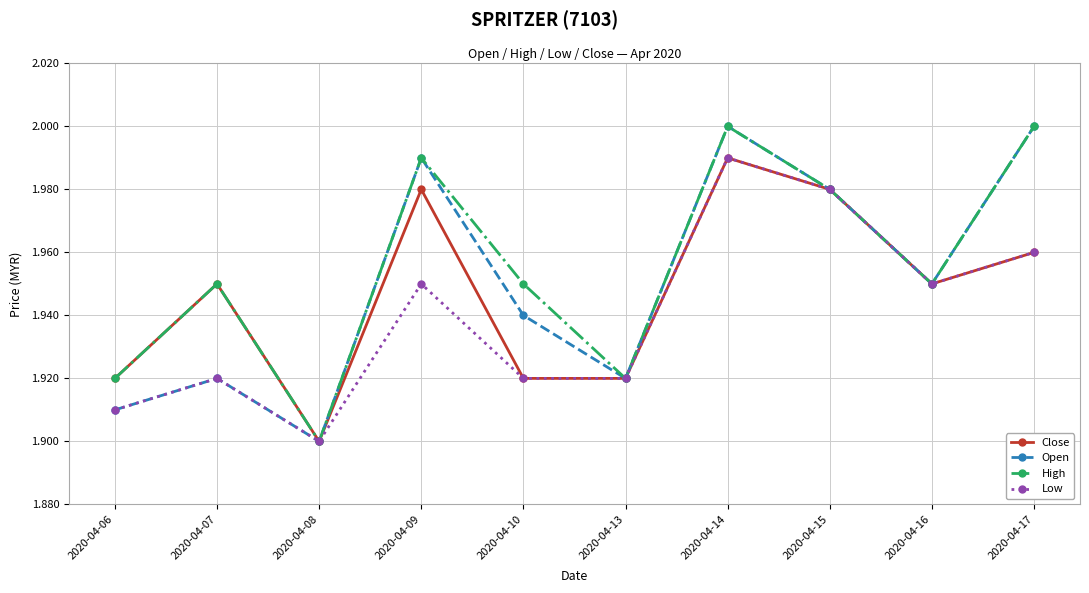

The value of High at 2020-04-15 is 2.0. True or false?

True